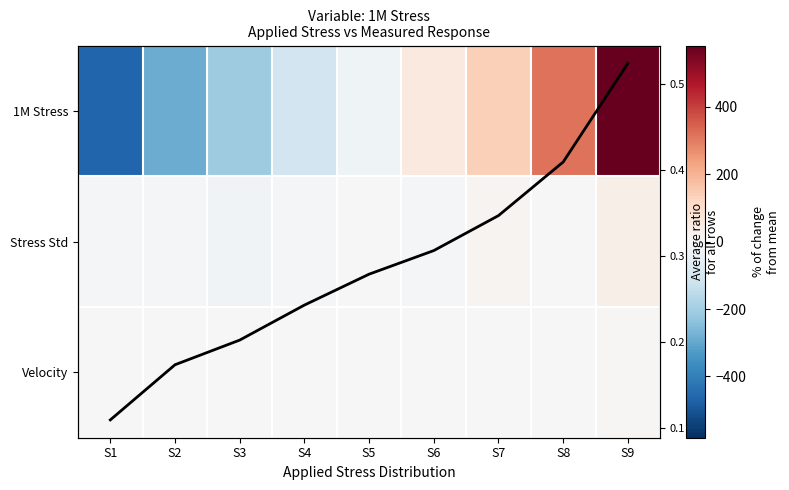

How many values in the Velocity series are below -1?

6